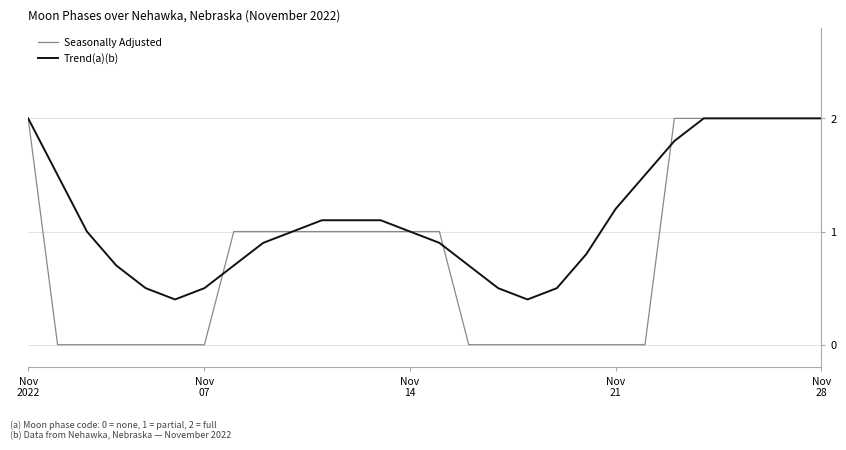

Which series has the widest spread of values?

Seasonally Adjusted